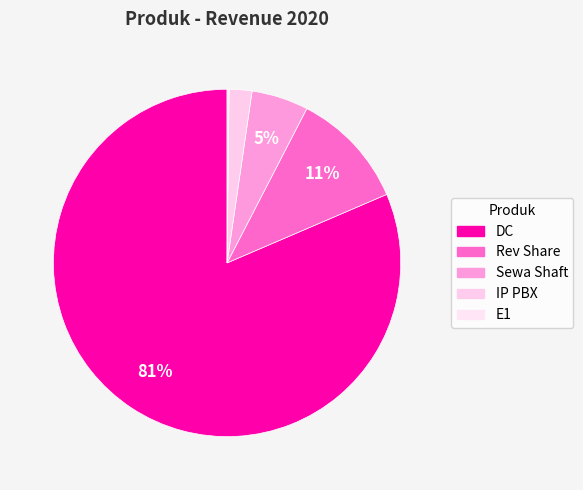

To the nearest percent, what is the average slice percentage?

20%